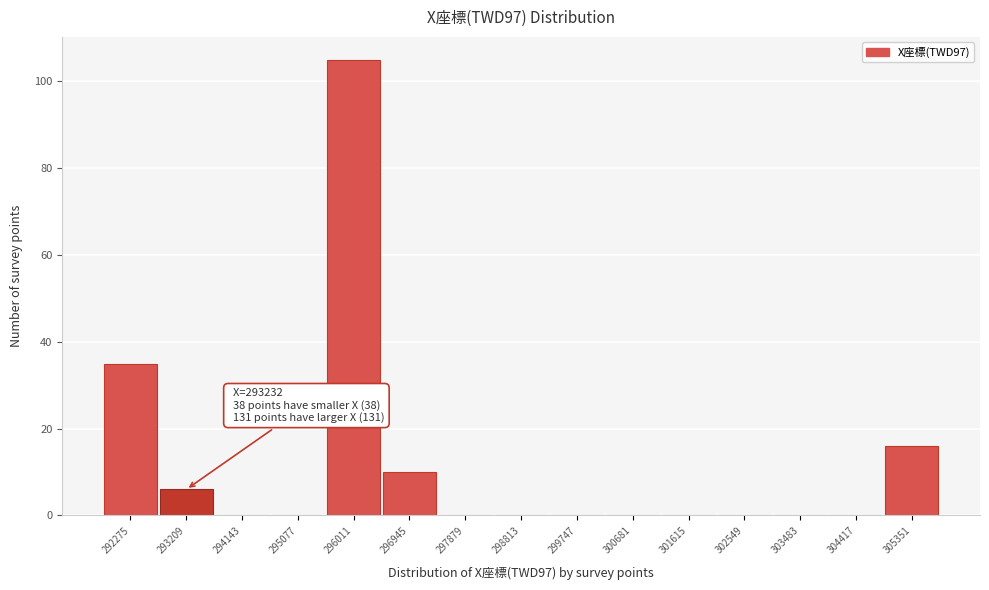

Reading left to right, what are all the values shown in this chart?

292275=35	293209=6	294143=0	295077=0	296011=105	296945=10	297879=0	298813=0	299747=0	300681=0	301615=0	302549=0	303483=0	304417=0	305351=16